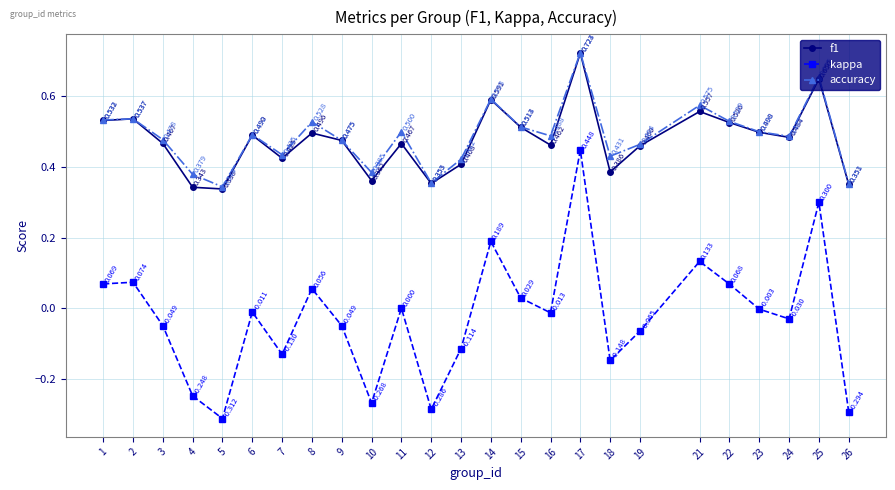

True or false: kappa and accuracy cross at least once.

False